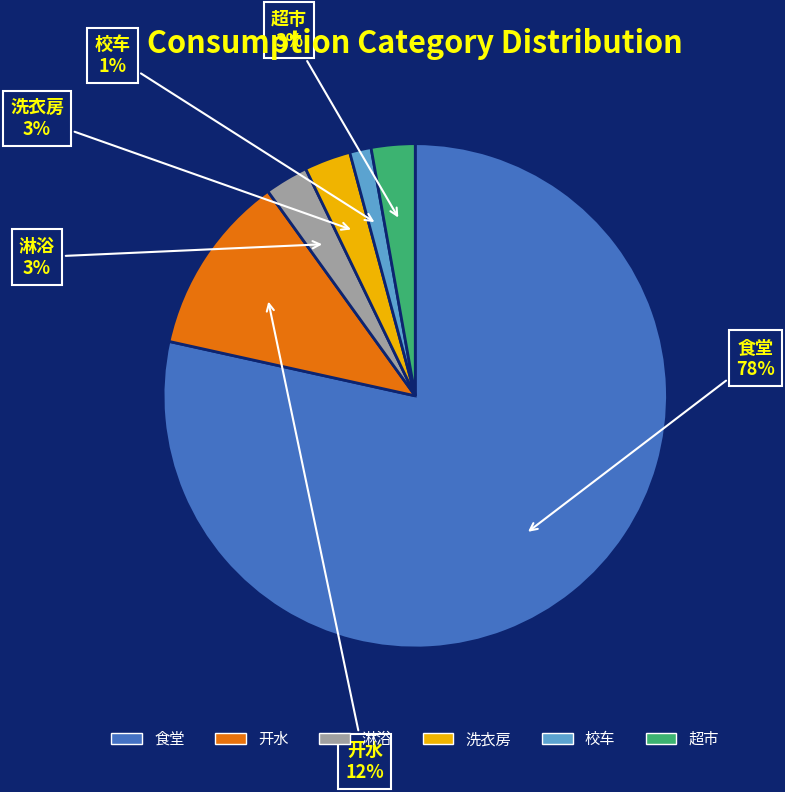

Which has a higher value, 开水 or 洗衣房?

开水